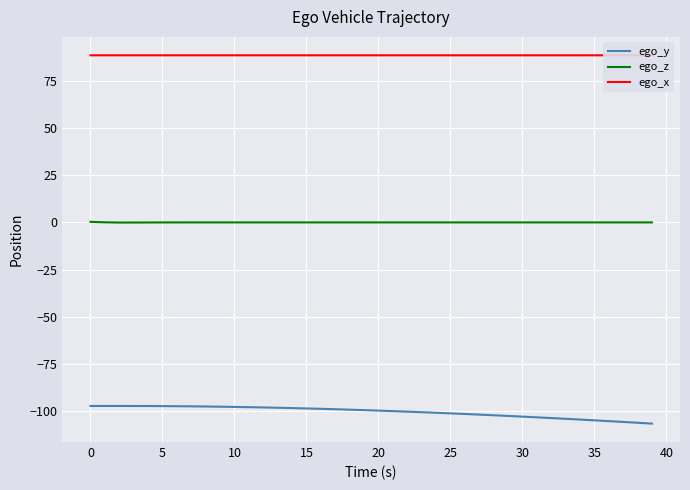

What is the difference between the maximum and minimum values in the ego_y series?

9.3